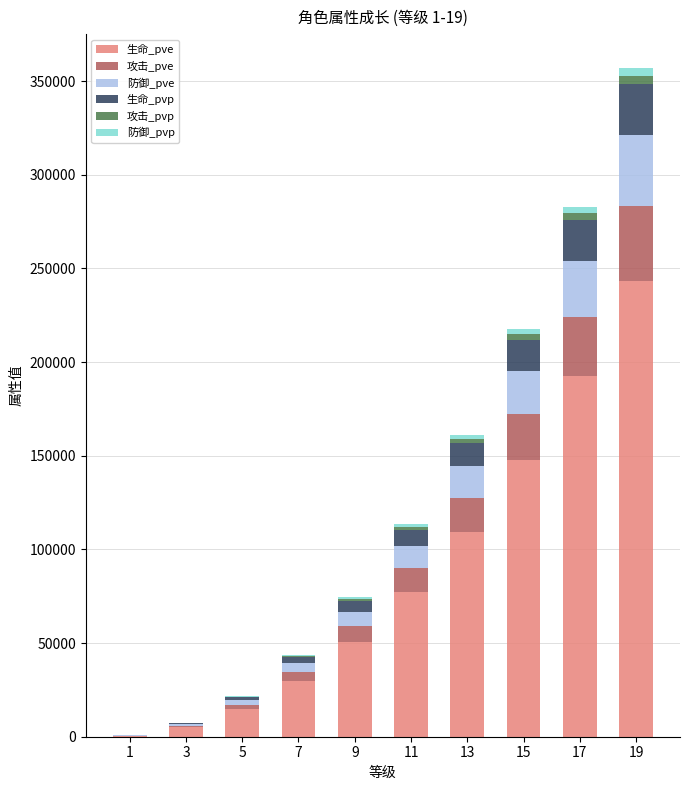

At which category is the sum across all series the highest?

19